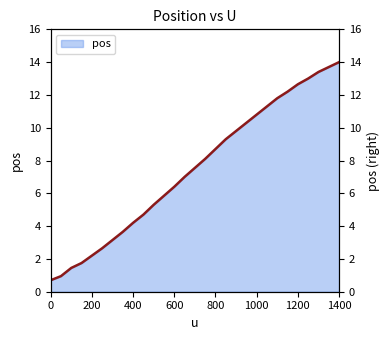

The chart shows a value of 3.8 at 250. True or false?

False